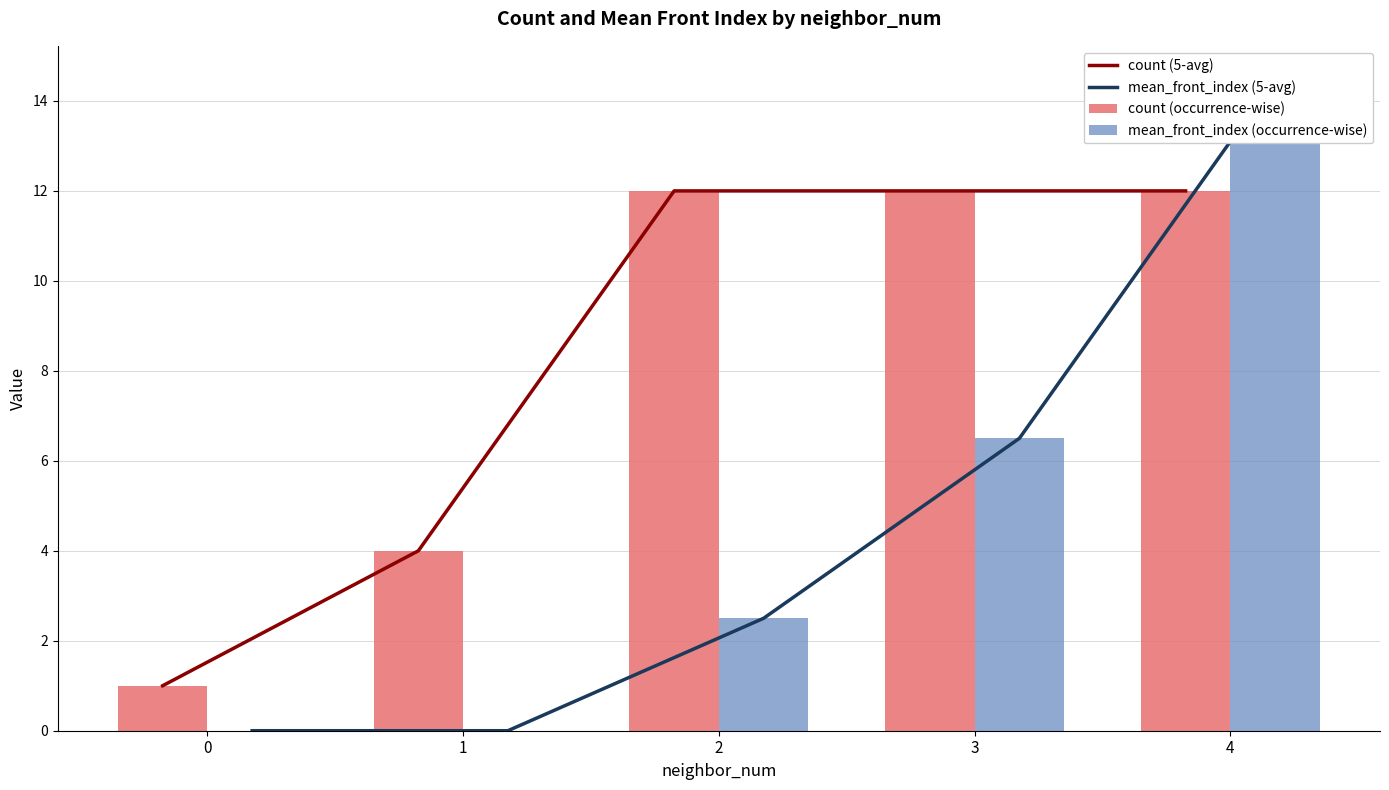

True or false: count (occurrence-wise) has a value of 0.7 at 0.

False